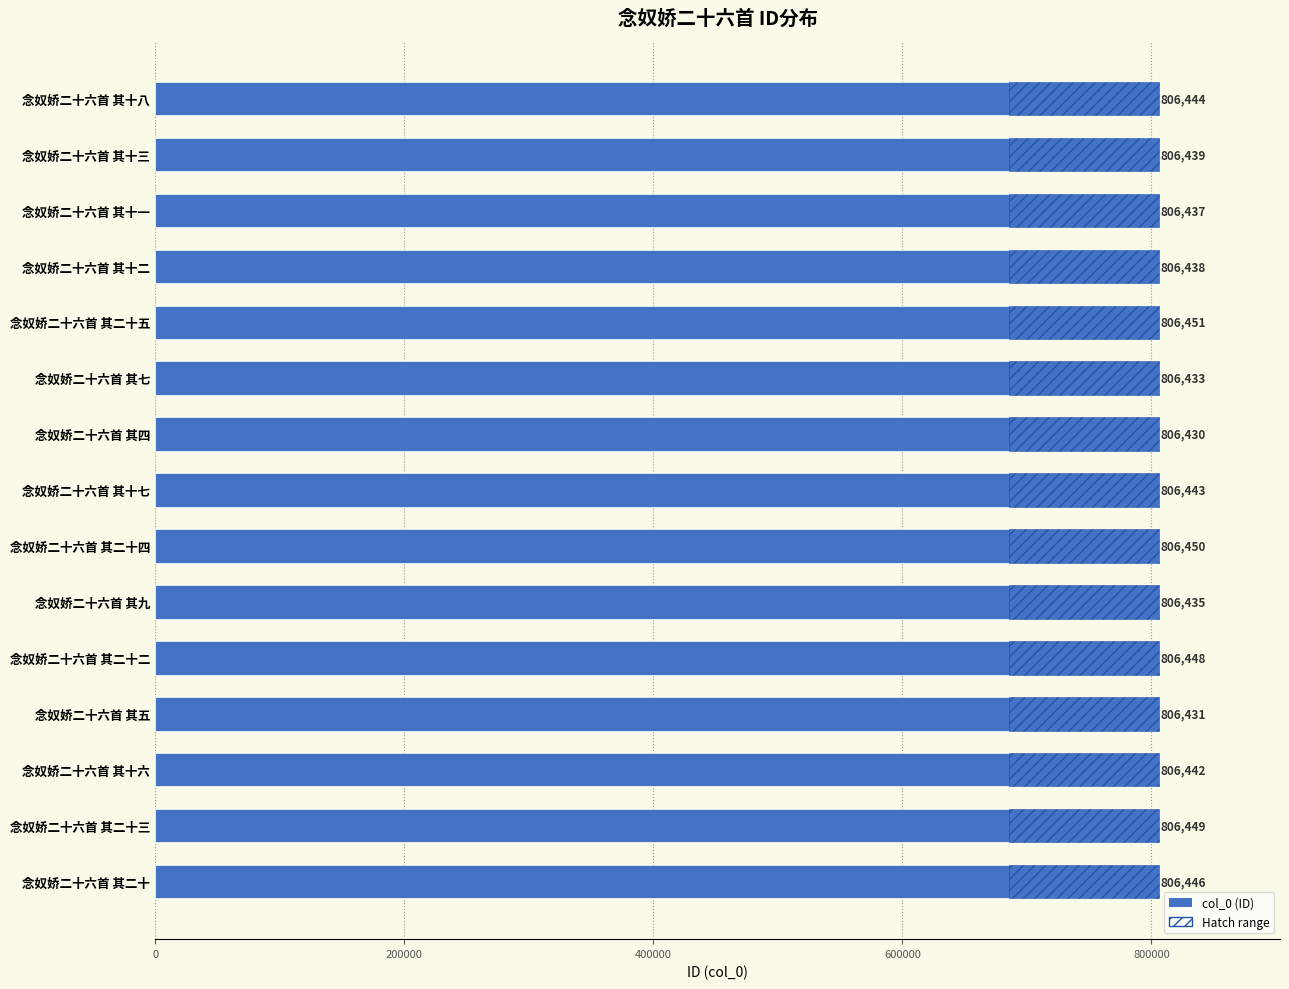

What is the value of the 8th bar from the left?

806443